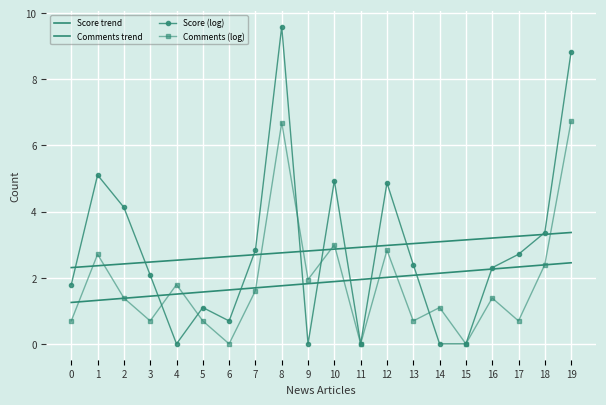

What is the value of the Comments (log) point at the 20th from the left?

6.7